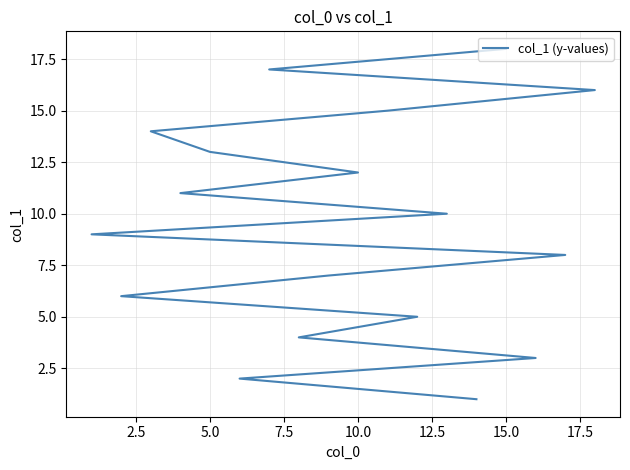

What value does the data have at 5.0, to the nearest 5?

15